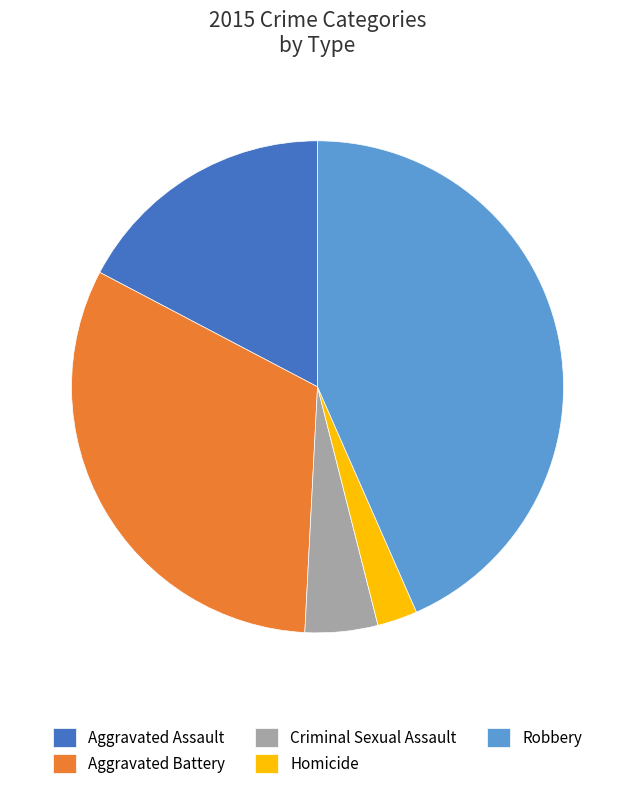

Rank the categories by value from lowest to highest.

Homicide, Criminal Sexual Assault, Aggravated Assault, Aggravated Battery, Robbery